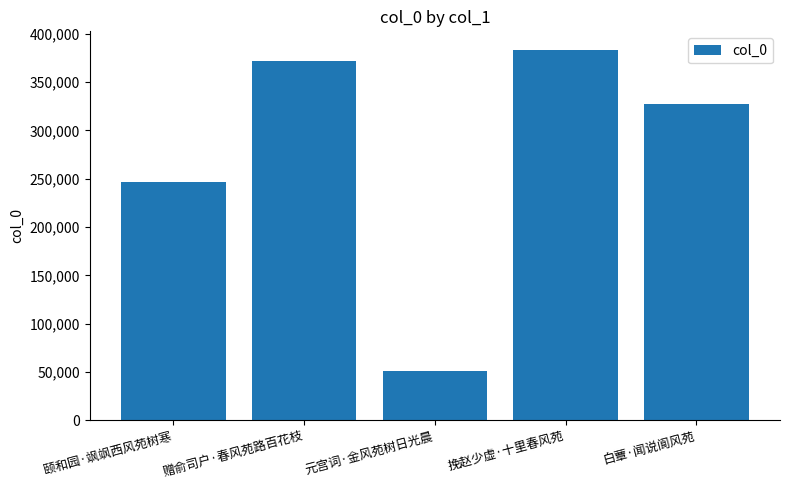

Reading left to right, transcribe all the data shown in this chart.

颐和园·飒飒西风苑树寒=246635	赠俞司户·春风苑路百花枝=371531	元宫词·金风苑树日光晨=51437	挽赵少虚·十里春风苑=383222	白蕈·闻说阆风苑=327019